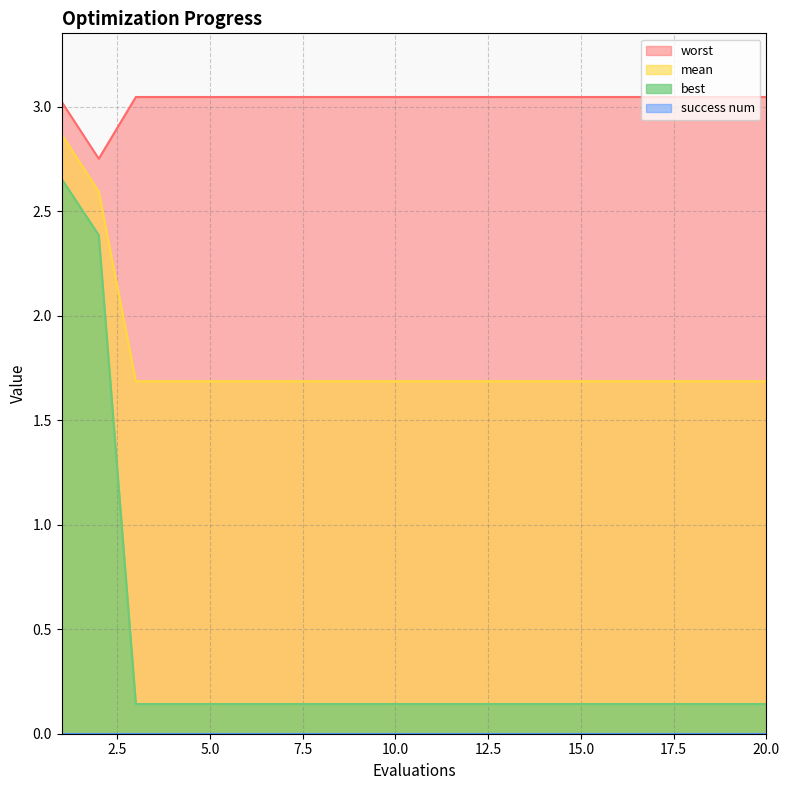

True or false: best and worst cross at least once.

False